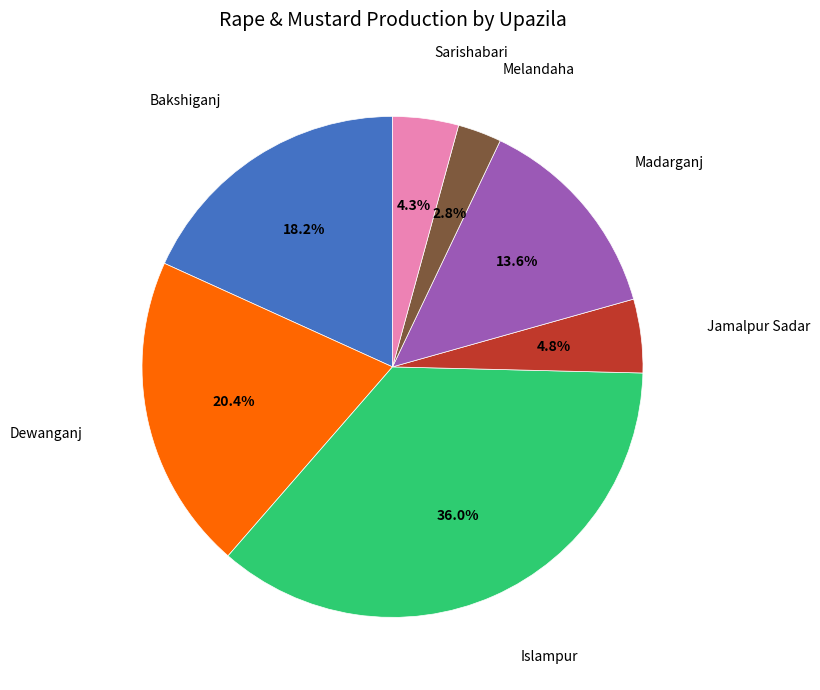

Does any single category account for the majority?

No